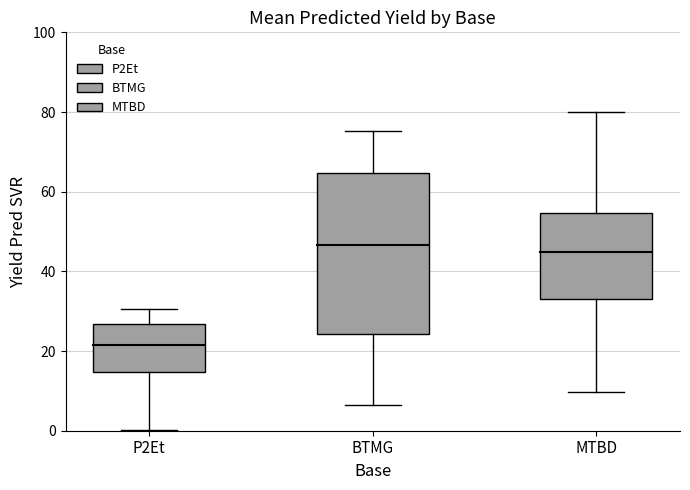

What is the smallest value displayed?

0.3